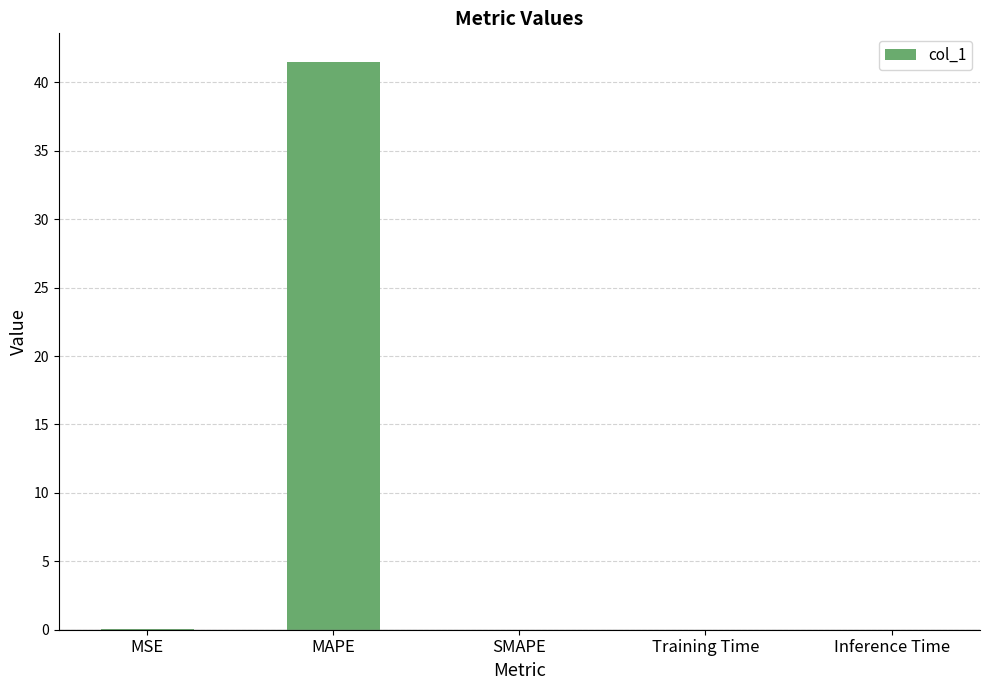

Which has a higher value, Training Time or MAPE?

MAPE